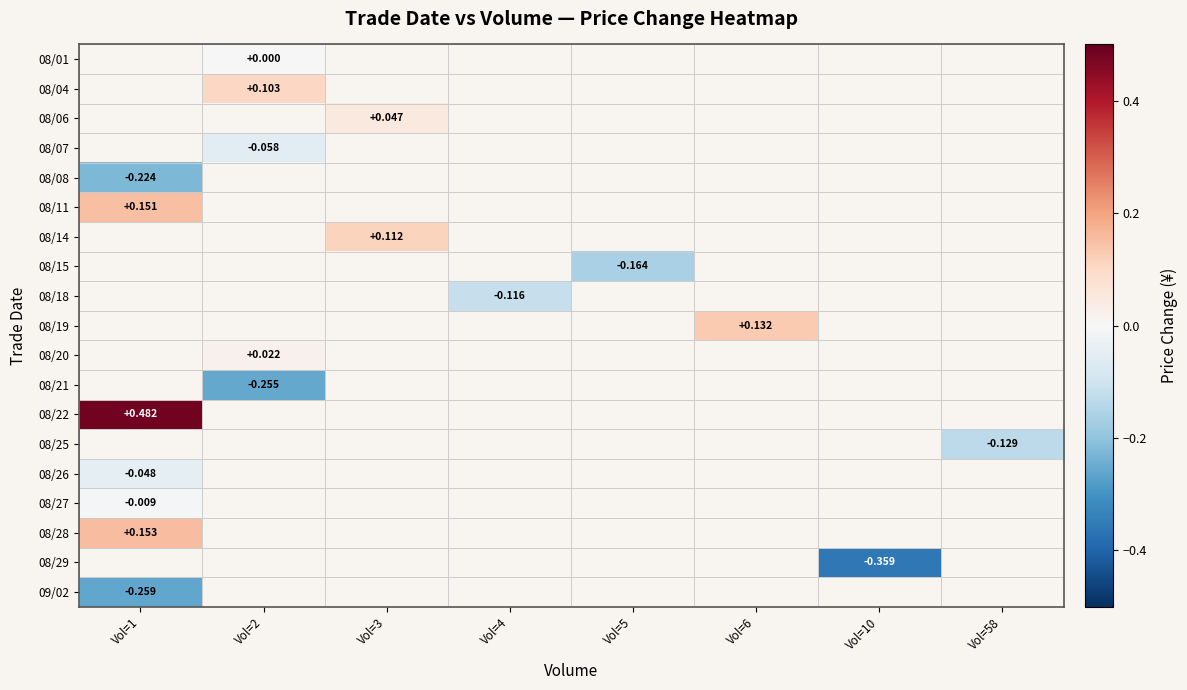

How many distinct data groups are displayed?

19